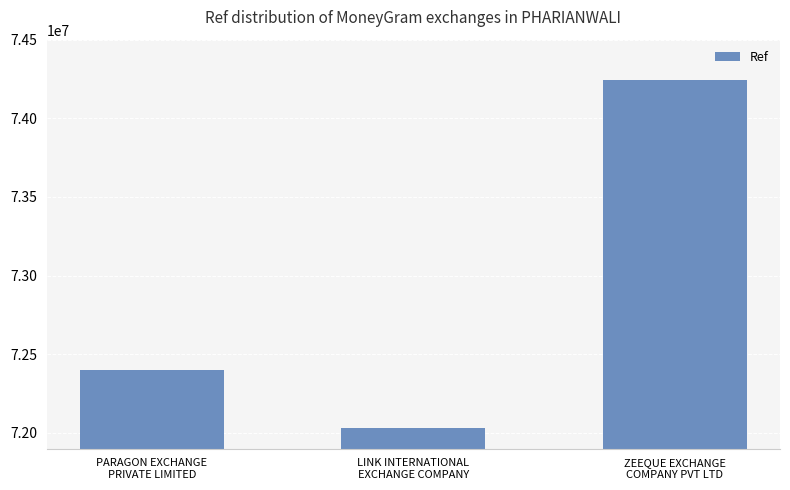

The chart shows a value of 45059245 at LINK INTERNATIONAL
EXCHANGE COMPANY. True or false?

False